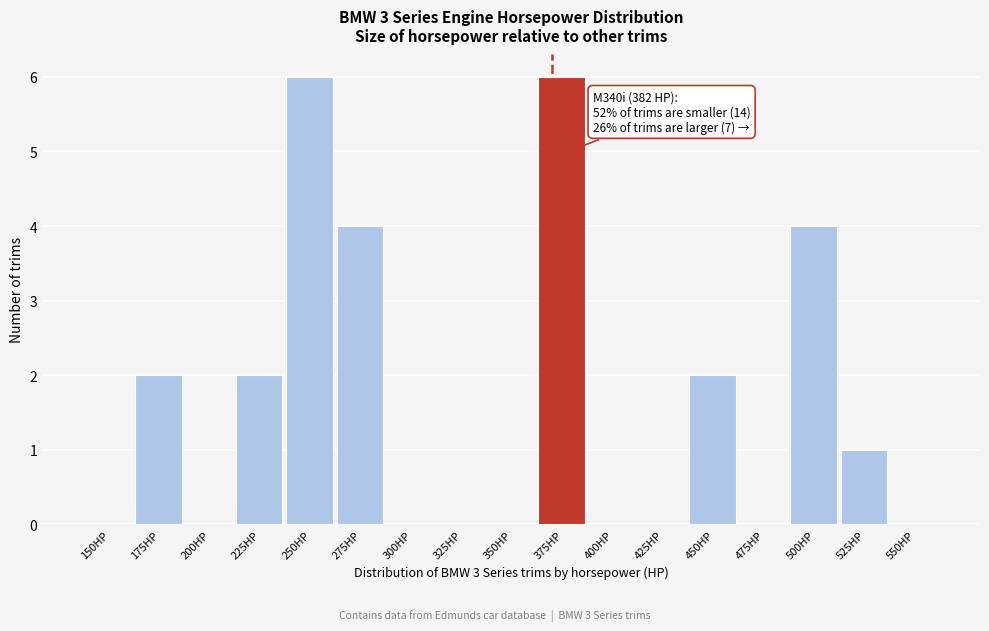

Reading right to left, what are all the values shown in this chart?

550HP=0	525HP=1	500HP=4	475HP=0	450HP=2	425HP=0	400HP=0	375HP=6	350HP=0	325HP=0	300HP=0	275HP=4	250HP=6	225HP=2	200HP=0	175HP=2	150HP=0